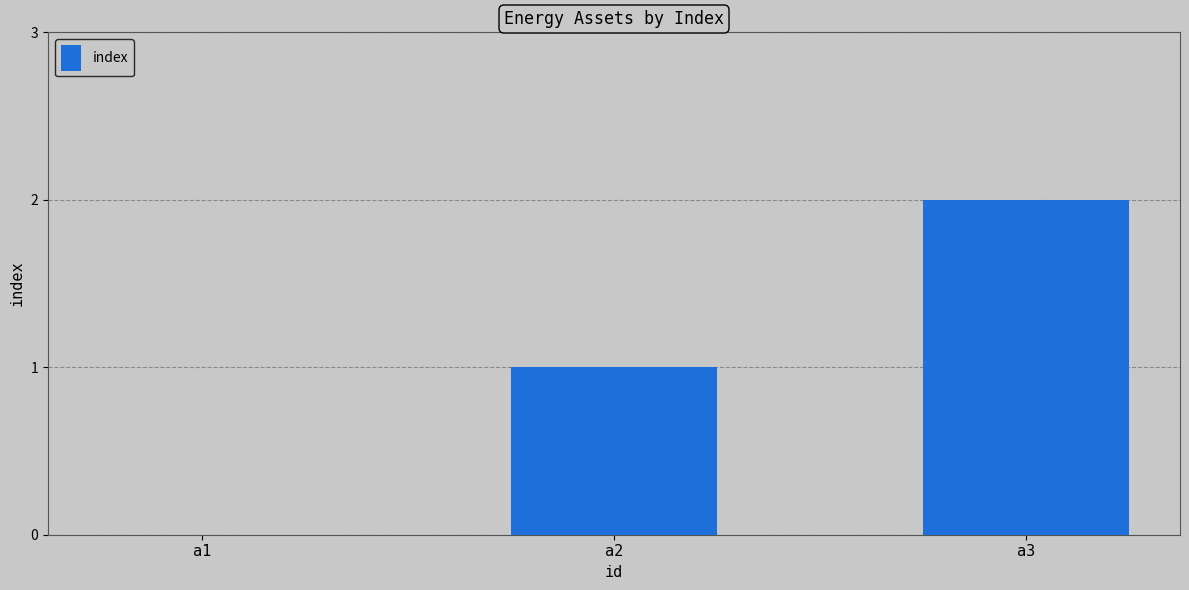

What is the change in value from a1 to a3?

+2